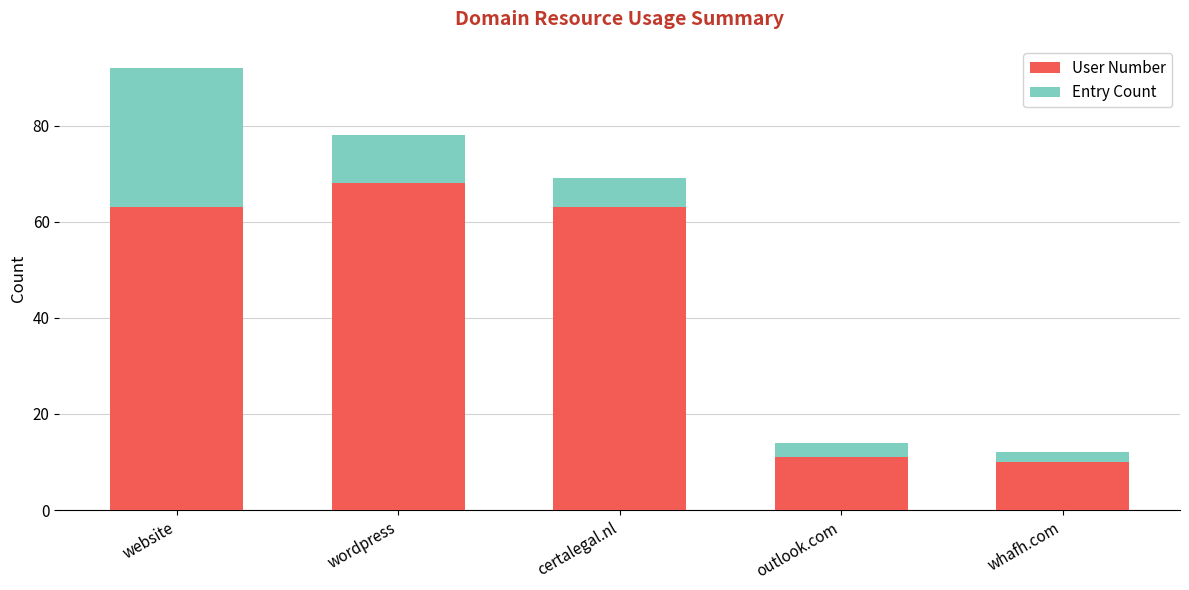

What is the difference between the maximum and minimum values in the User Number series?

58